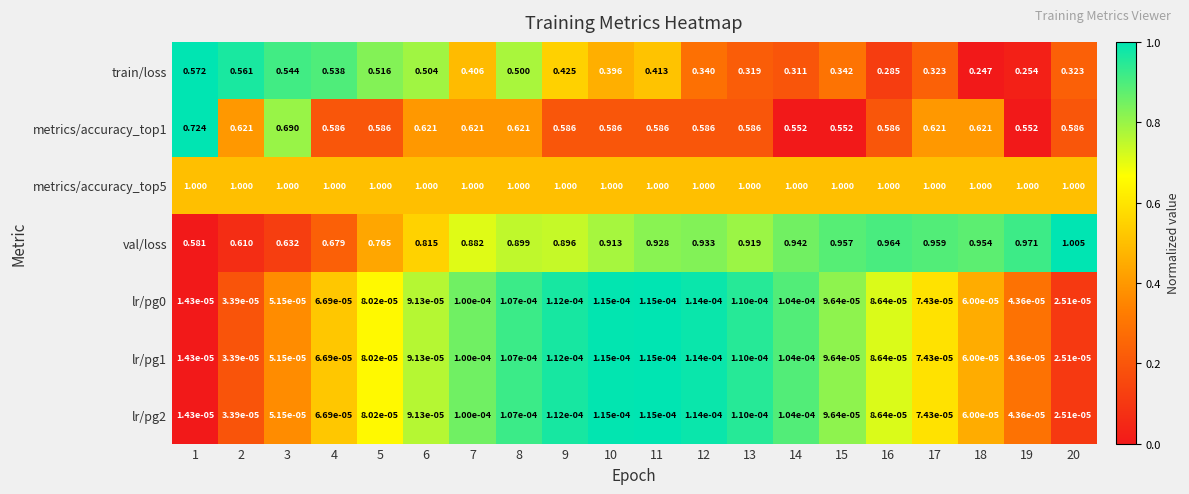

Is the value of val/loss at 4 greater than the value of lr/pg1 at 3?

Yes